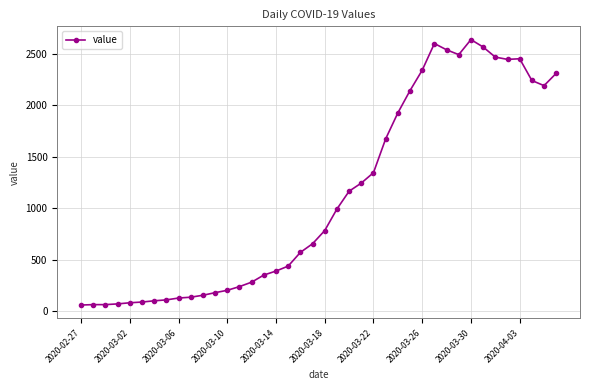

What is the sum of all values?

44951